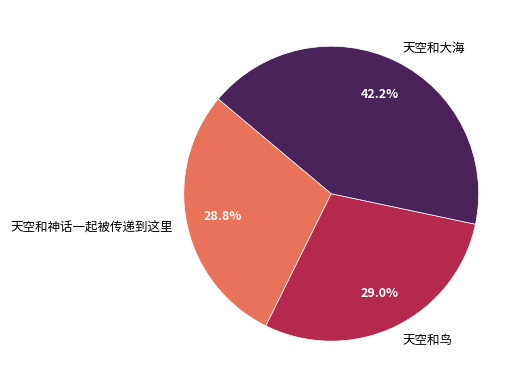

What percentage do 天空和大海 and 天空和神话一起被传递到这里 together represent?

71.0%